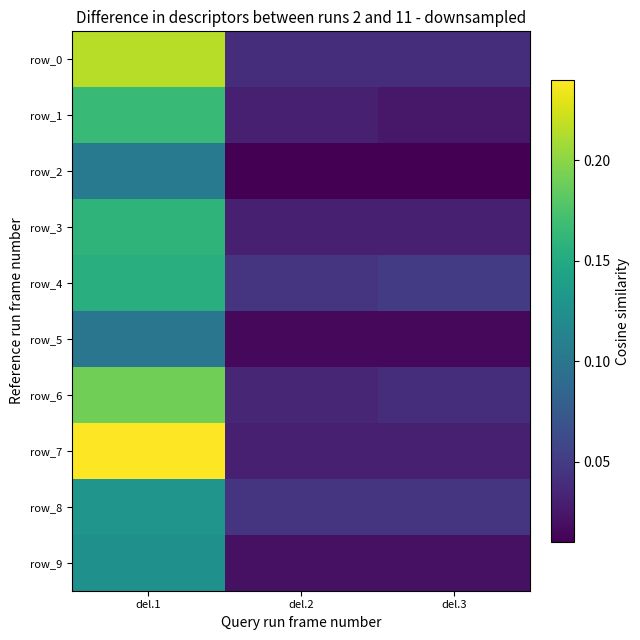

Count the number of categories in the chart.

3